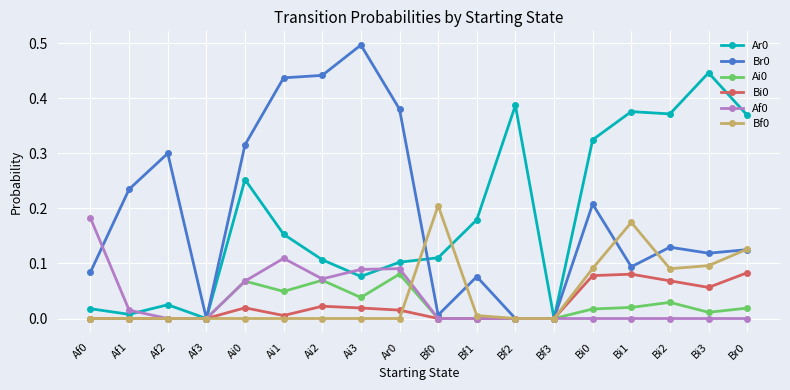

Is this an area chart (filled region under the line)?

No